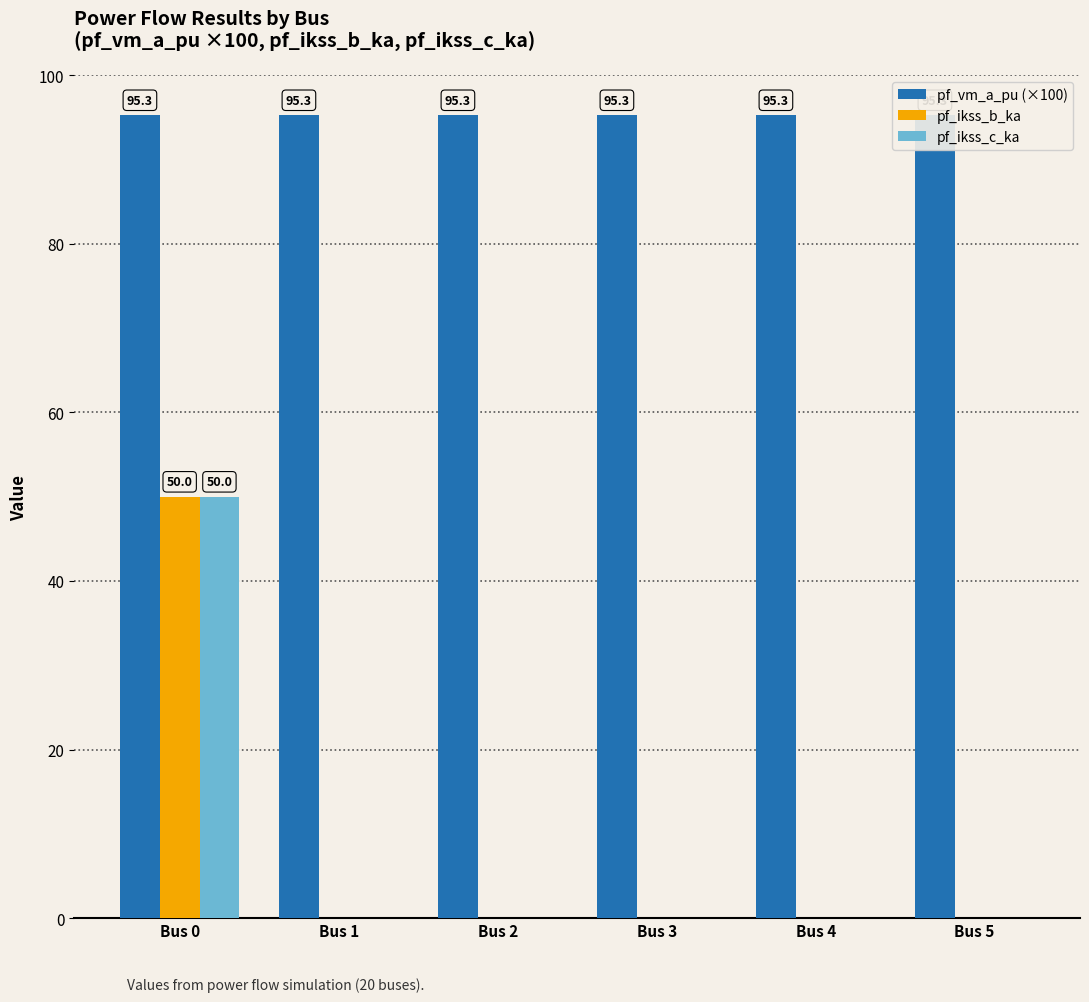

Rank the categories by pf_vm_a_pu (×100) value from highest to lowest.

Bus 0, Bus 1, Bus 3, Bus 2, Bus 4, Bus 5